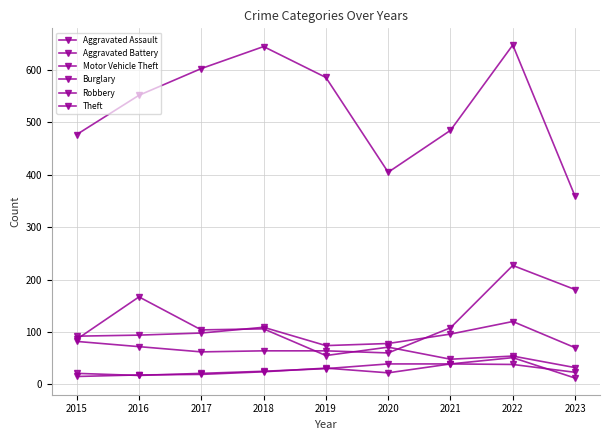

Which label corresponds to the smallest value in the chart?

2023